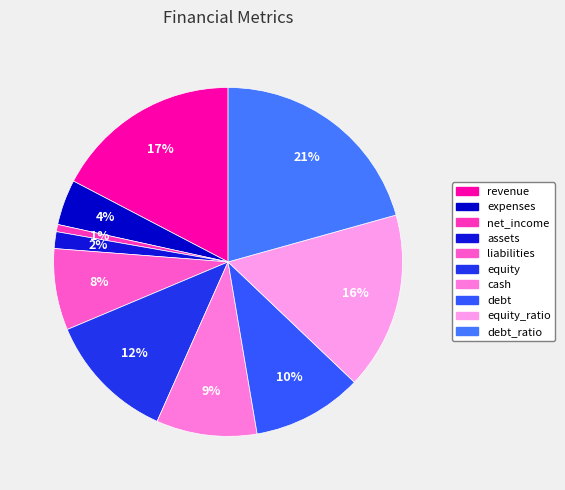

How many slices are in this pie chart?

10